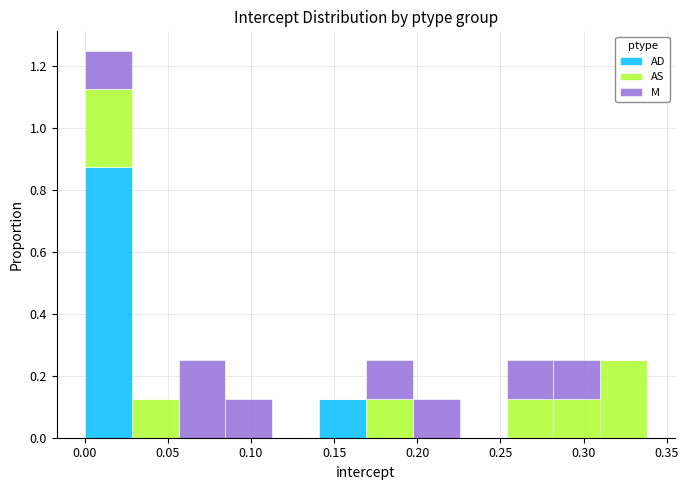

Reading left to right, transcribe this chart: for each stacked bar, give the range it covers on the x-axis and its total height. Neither the bar edges nor the heights are printed on the chart, so give them approximately, as read against the axes.

0.000 to 0.030: 1.26
0.030 to 0.055: 0.12
0.055 to 0.085: 0.26
0.085 to 0.115: 0.12
0.115 to 0.140: 0
0.140 to 0.170: 0.12
0.170 to 0.195: 0.26
0.195 to 0.225: 0.12
0.225 to 0.255: 0
0.255 to 0.280: 0.26
0.280 to 0.310: 0.26
0.310 to 0.340: 0.26